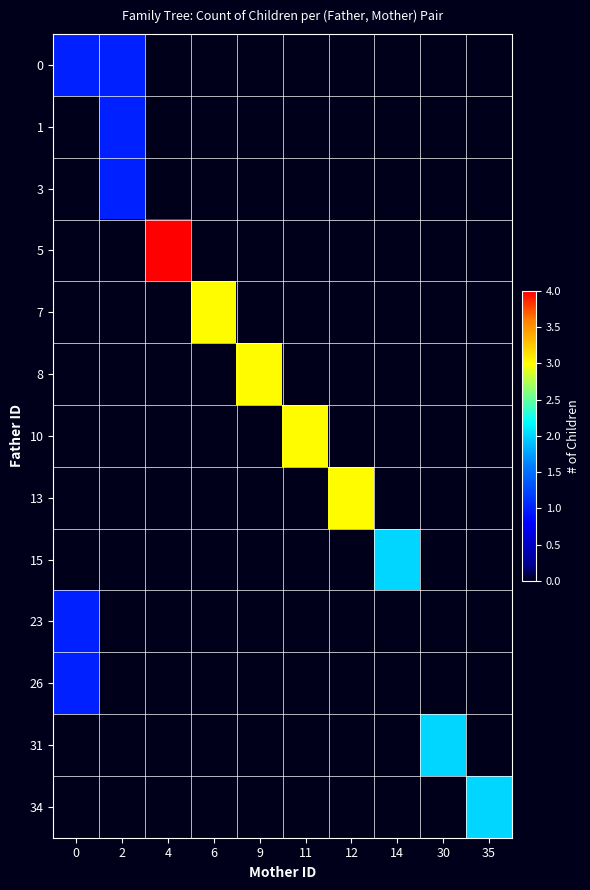

Which has a higher value, 2 or 12?

2